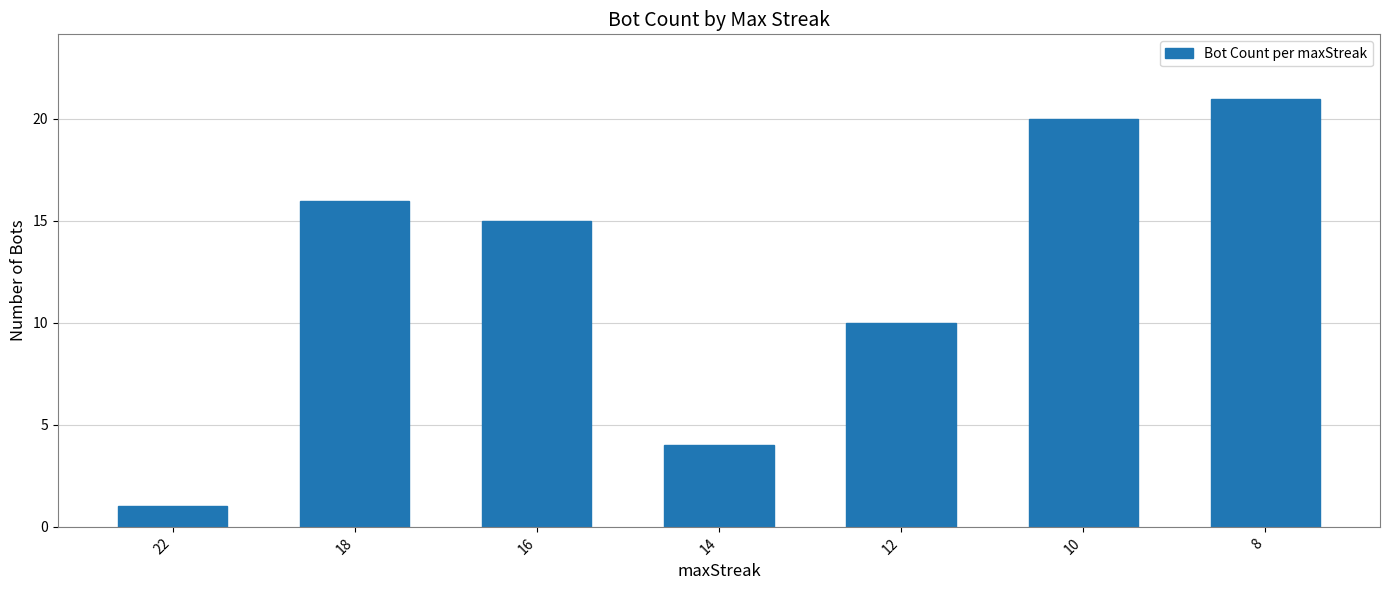

Reading left to right, extract all data points from this chart.

22=1	18=16	16=15	14=4	12=10	10=20	8=21